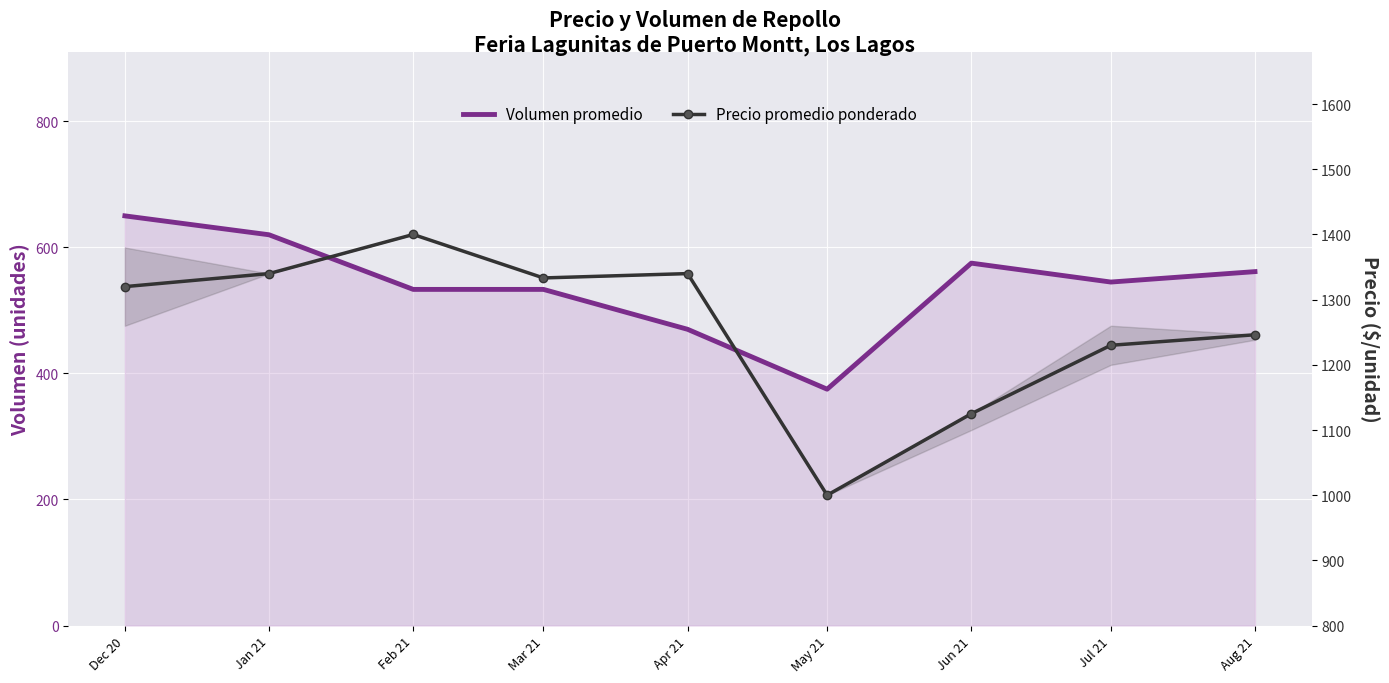

Which series has the largest range (max minus min)?

Precio promedio ponderado